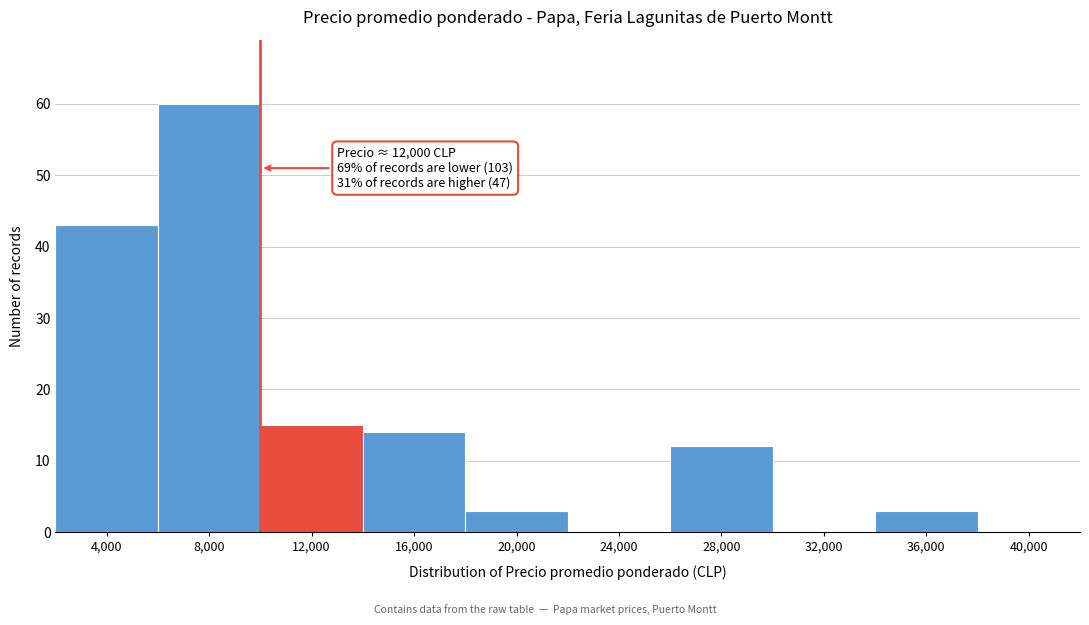

Reading left to right, list all the values displayed in this chart.

4,000=43	8,000=60	12,000=15	16,000=14	20,000=3	24,000=0	28,000=12	32,000=0	36,000=3	40,000=0